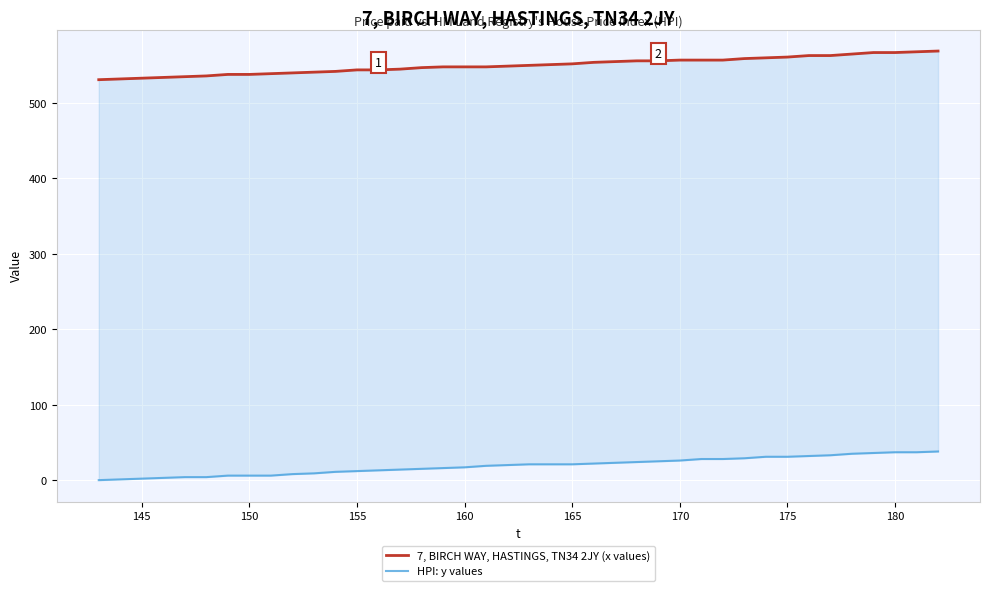

Reading left to right, what are all the values shown in this chart?

7, BIRCH WAY, HASTINGS, TN34 2JY (x values): 531	532	533	534	535	536	538	538	539	540	541	542	544	544	545	547	548	548	548	549	550	551	552	554	555	556	556	557	557	557	559	560	561	563	563	565	567	567	568	569
HPI: y values: 0	1	2	3	4	4	6	6	6	8	9	11	12	13	14	15	16	17	19	20	21	21	21	22	23	24	25	26	28	28	29	31	31	32	33	35	36	37	37	38